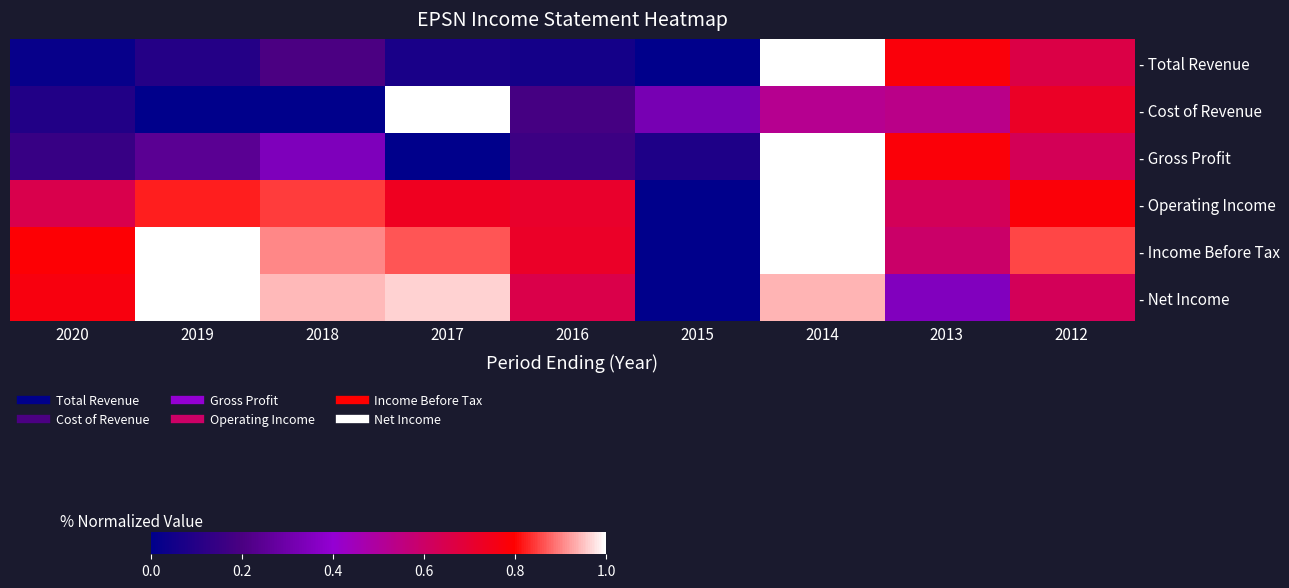

Between 2016 and 2013, which series saw the biggest shift?

- Total Revenue